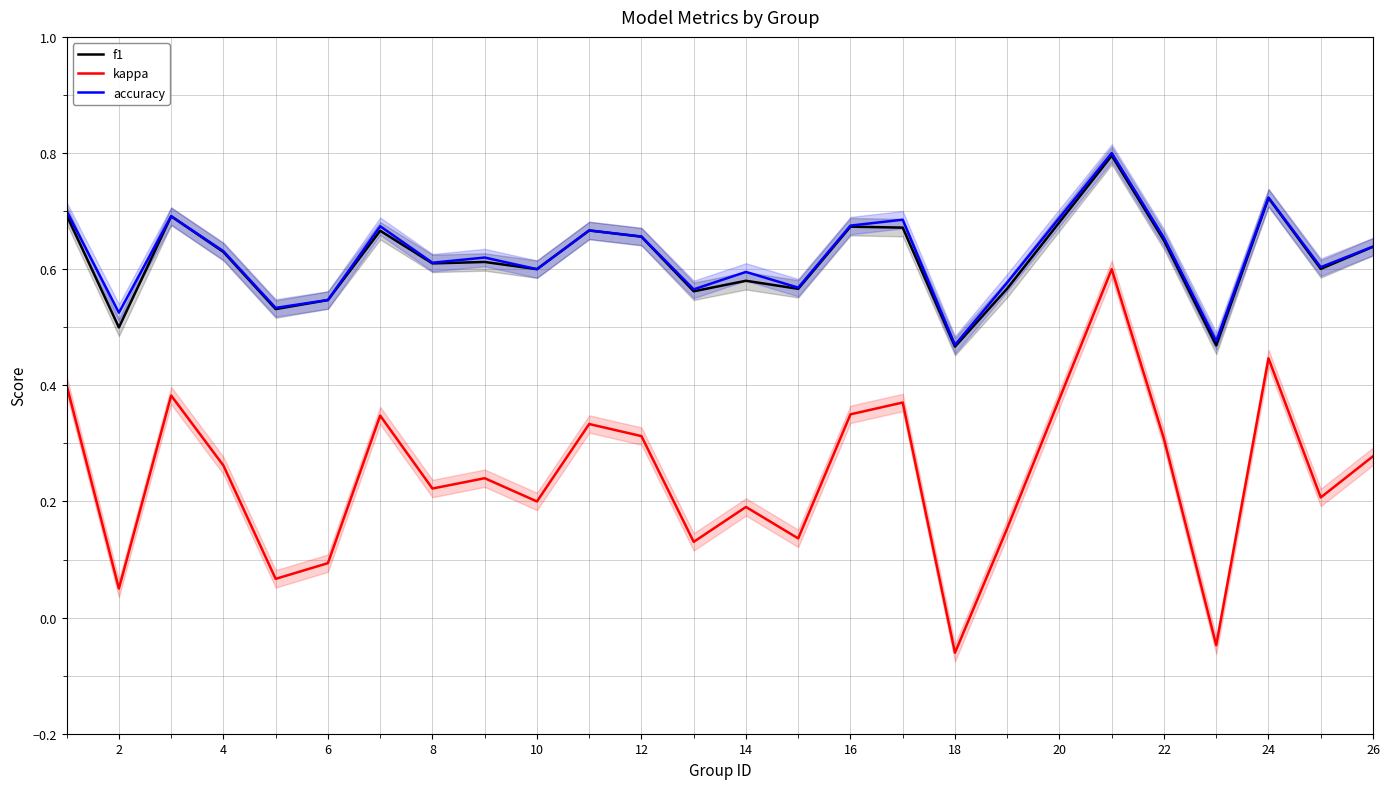

True or false: f1 and kappa intersect in this chart.

False